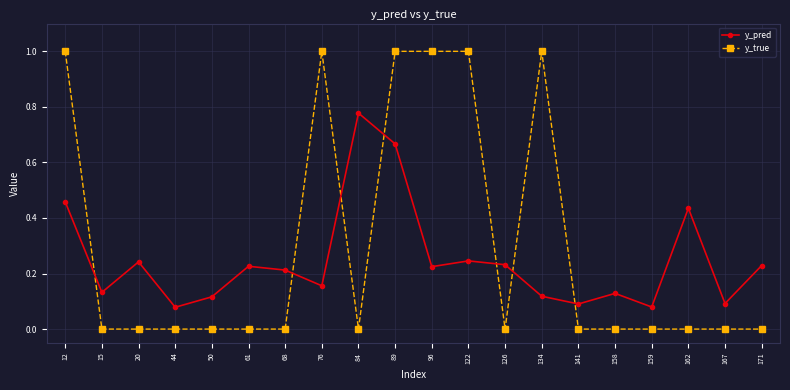

Which series has the largest range (max minus min)?

y_true